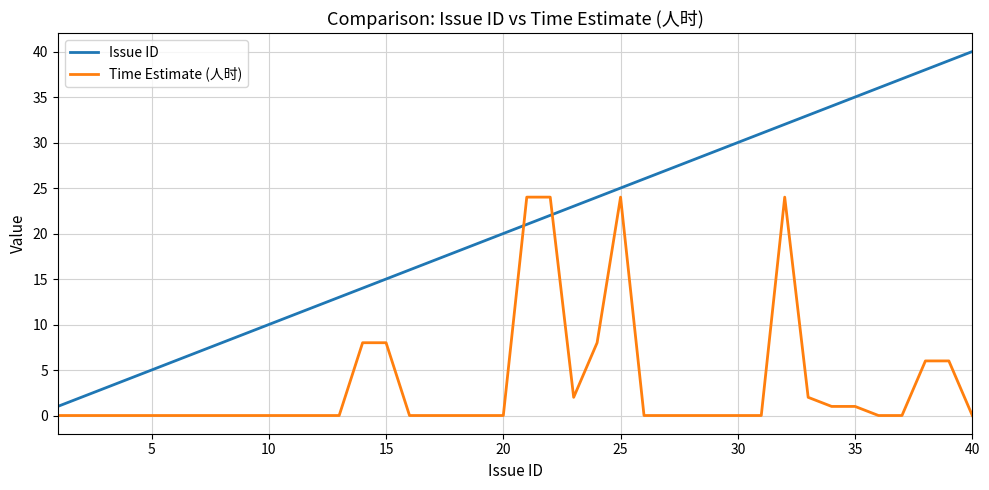

What is the average value of the Time Estimate (人时) series?

3